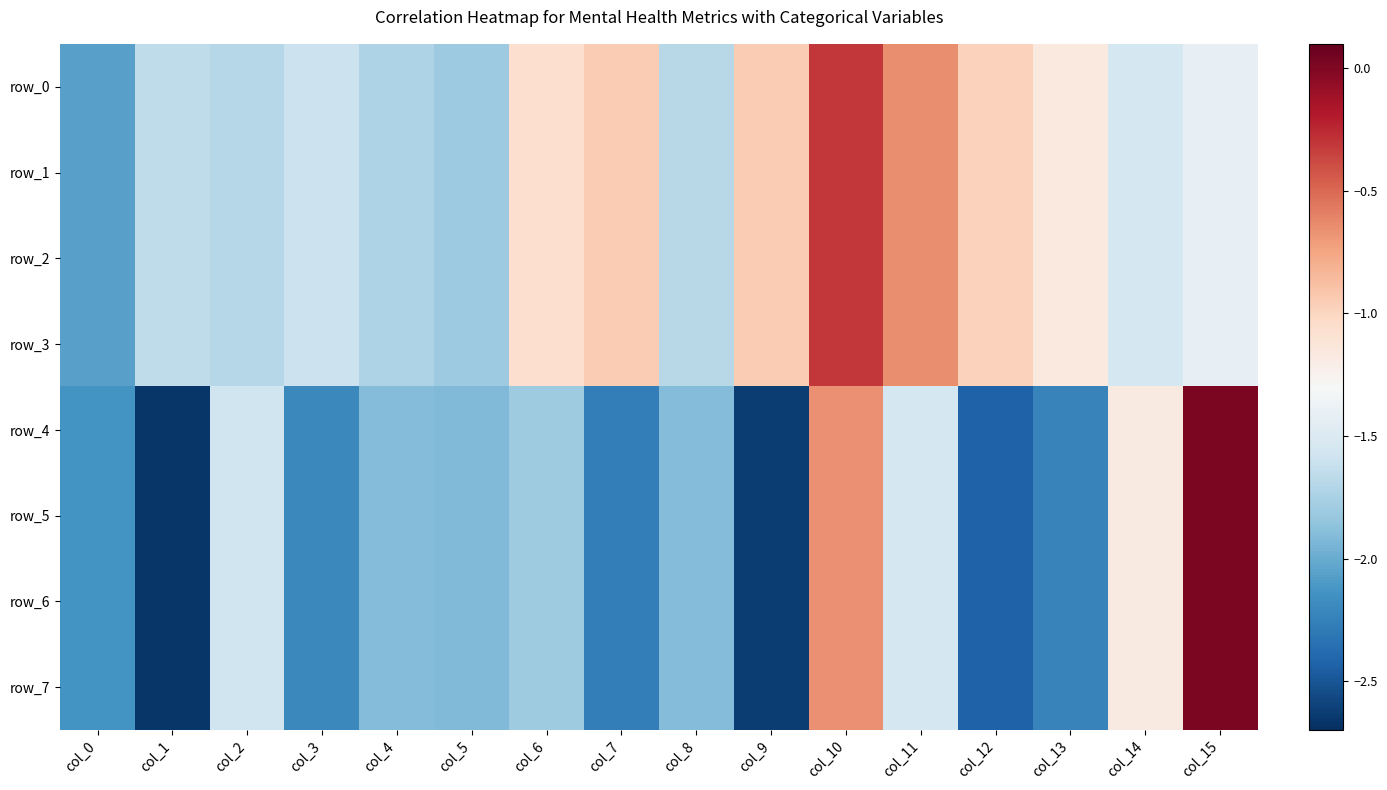

How many values in the row_7 series exceed -1?

2